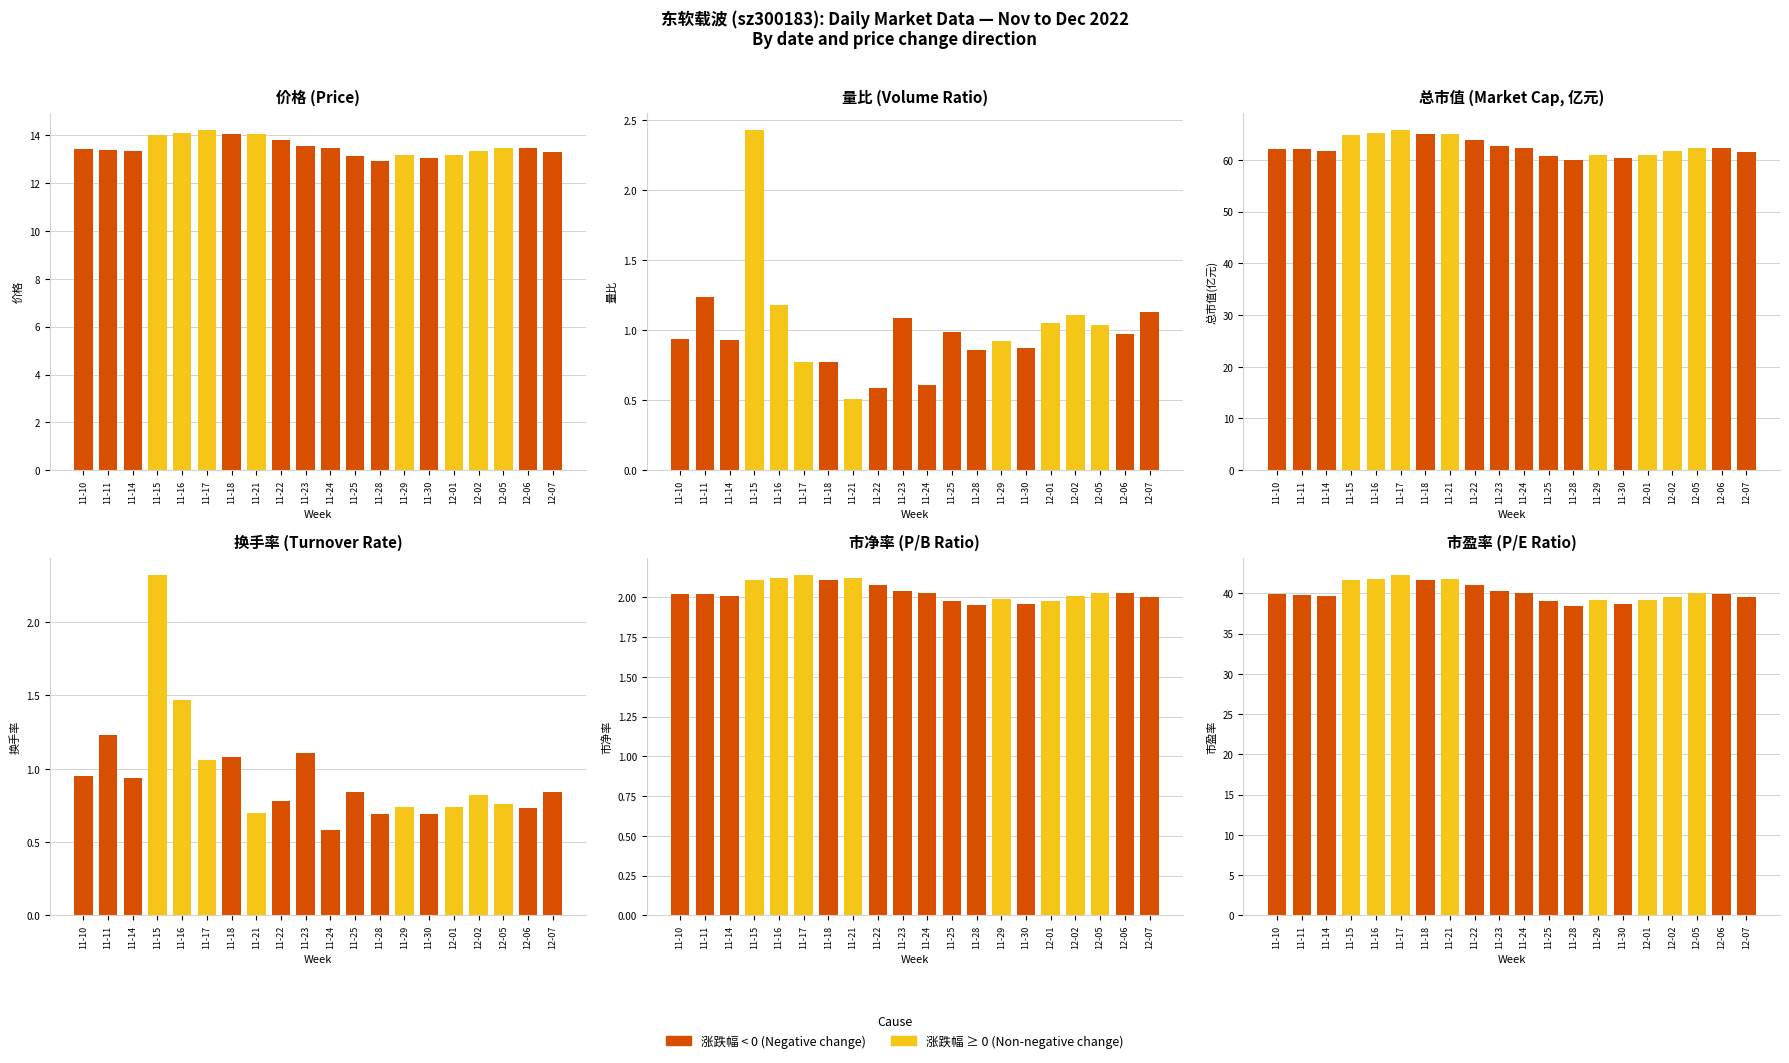

Which category has the lowest value across all series?

11-21